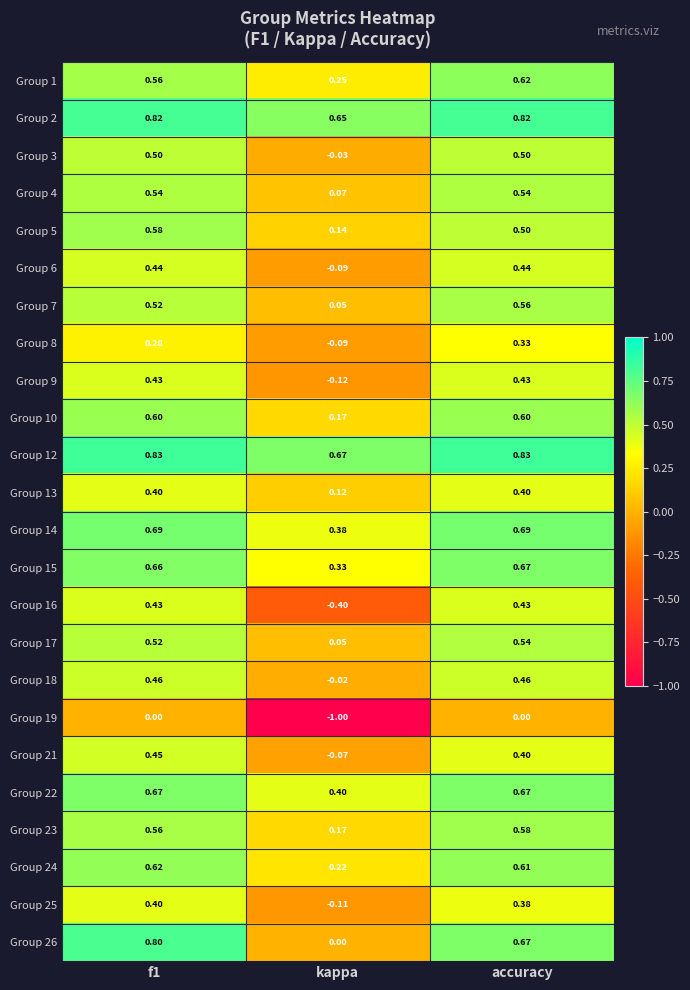

Count the number of data series in this chart.

24